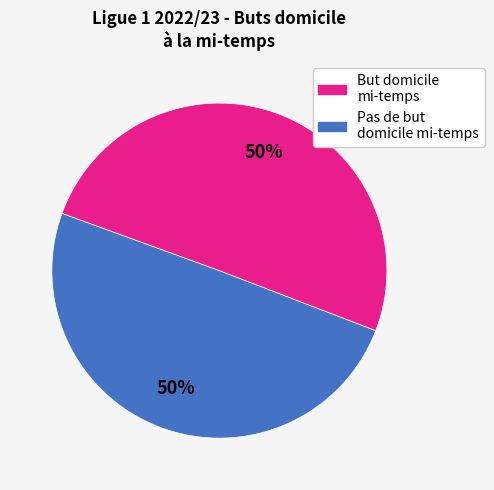

To the nearest percent, what is the average slice percentage?

50%